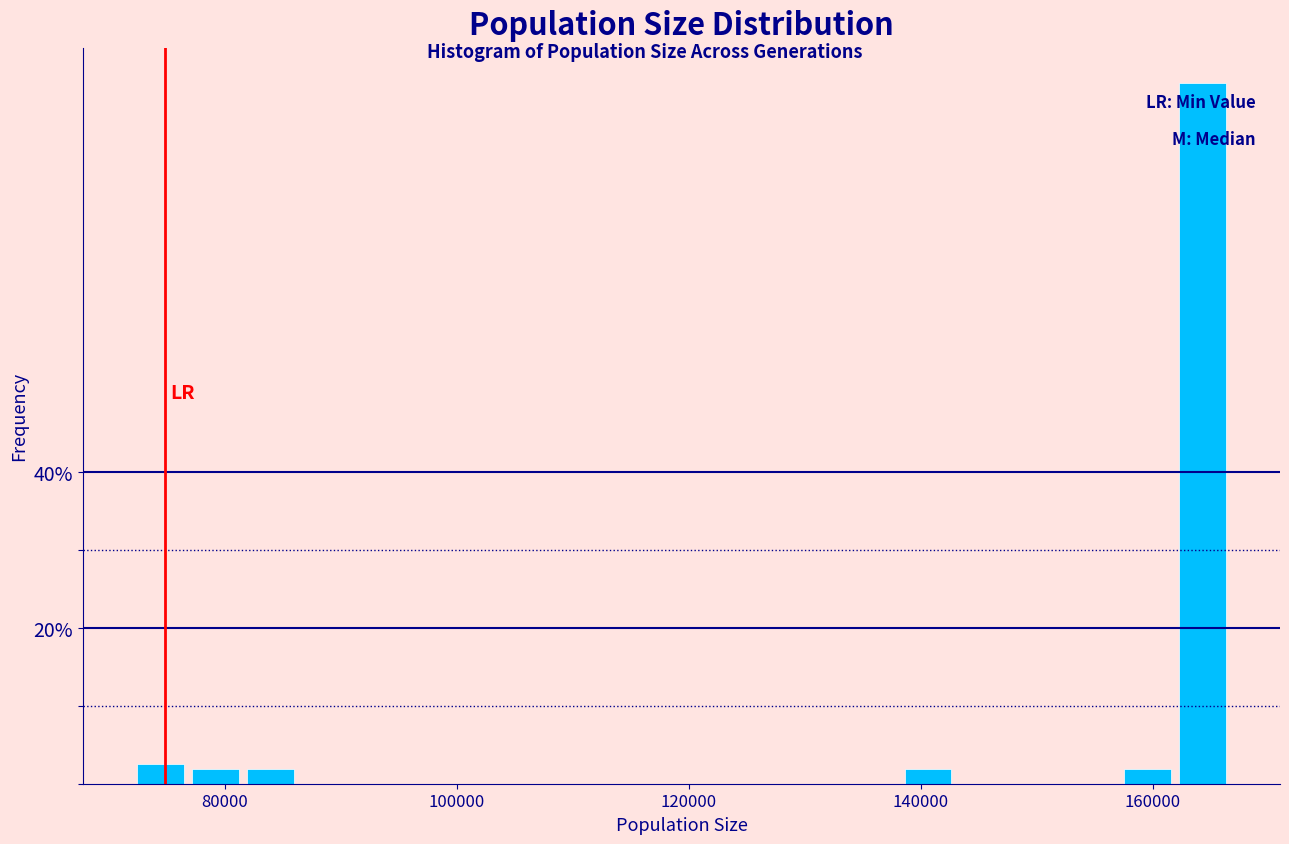

Read against the x-axis, roughly where is the centre of the tallest bar?

164000